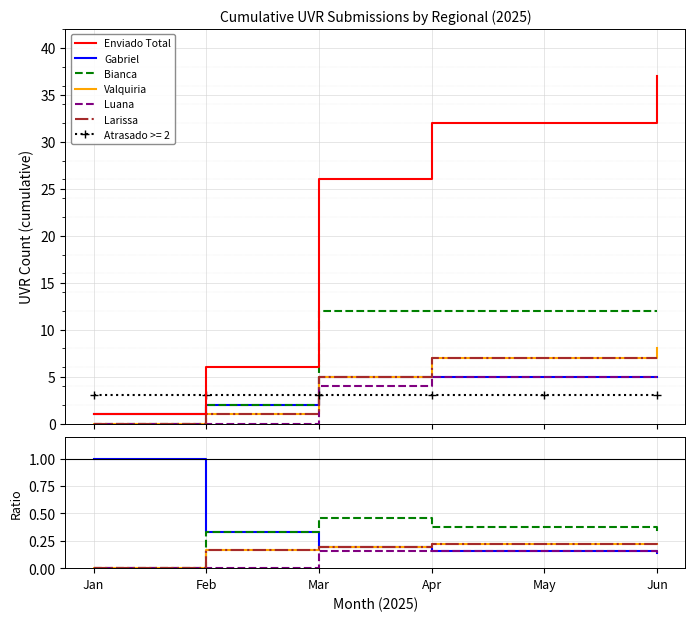

True or false: Valquiria has a value of 0.1 at Apr.

False